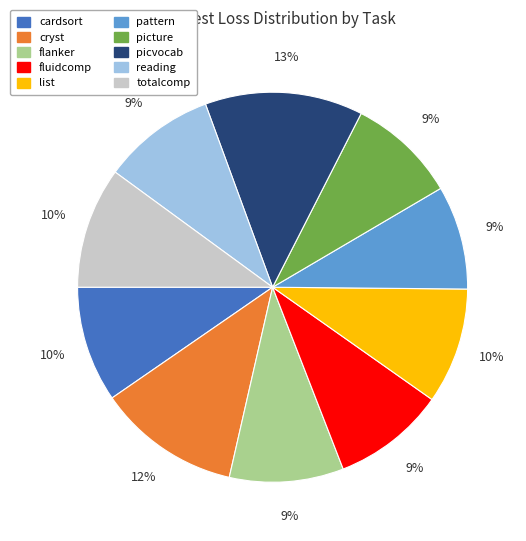

The cryst slice represents 12% of the pie. True or false?

True